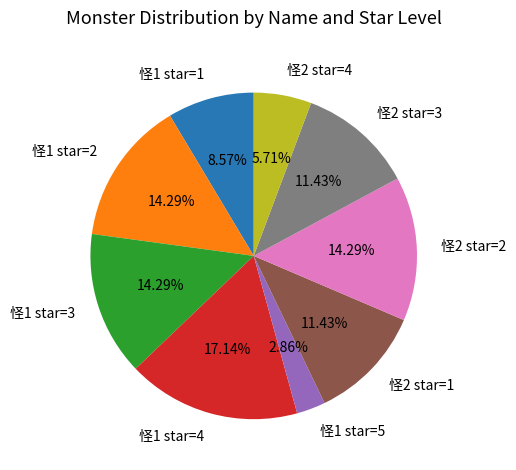

The 怪2 star=3 slice represents 1% of the pie. True or false?

False